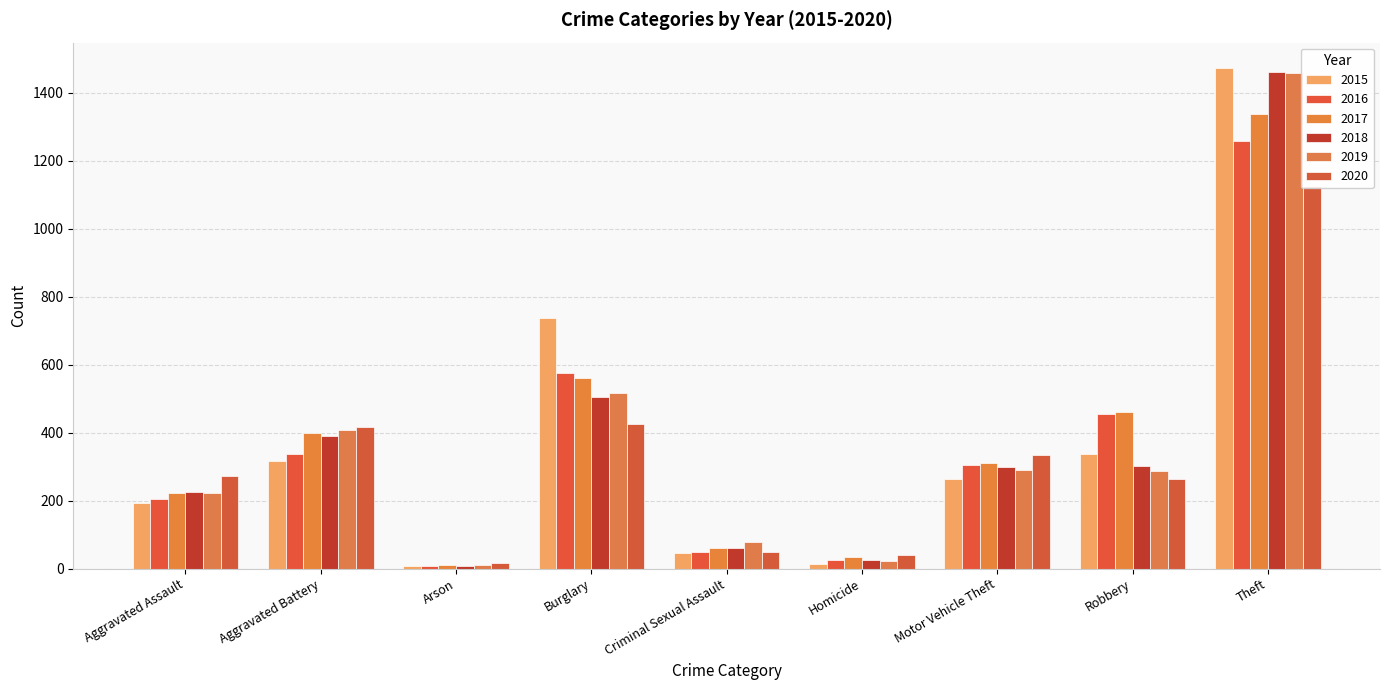

What is the difference between the maximum and minimum values in the 2018 series?

1454